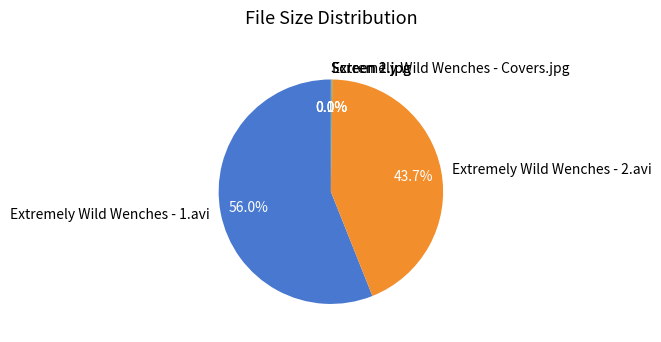

To the nearest percent, what portion does Extremely Wild Wenches - 2.avi represent?

44%